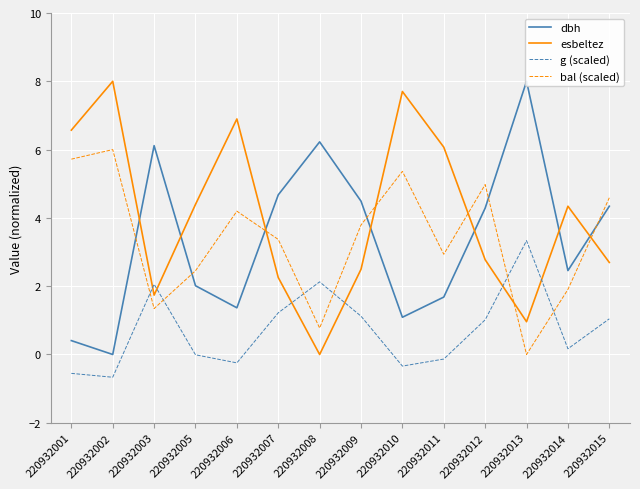

What is the difference between the g (scaled) values at 220932003 and 220932014?

1.9